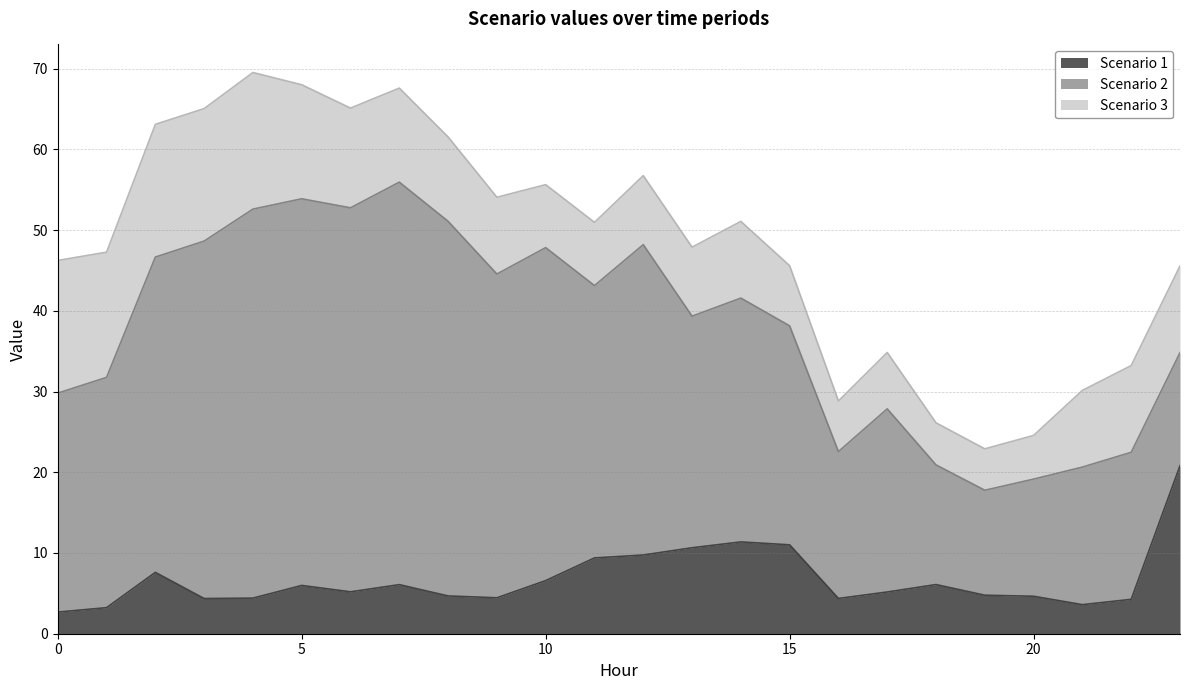

Reading left to right, extract all data points from this chart.

Scenario 1: 0=2.7	1=3.2	2=7.6	3=4.4	4=4.4	5=6.0	6=5.2	7=6.1	8=4.7	9=4.5	10=6.6	11=9.4	12=9.8	13=10.7	14=11.4	15=11.0	16=4.4	17=5.2	18=6.1	19=4.8	20=4.6	21=3.6	22=4.3	23=20.8
Scenario 2: 0=27.1	1=28.5	2=39.0	3=44.3	4=48.2	5=47.9	6=47.6	7=49.9	8=46.4	9=40.1	10=41.2	11=33.7	12=38.4	13=28.7	14=30.2	15=27.1	16=18.2	17=22.7	18=14.8	19=13.0	20=14.5	21=17.0	22=18.2	23=14.0
Scenario 3: 0=16.4	1=15.5	2=16.4	3=16.4	4=16.9	5=14.1	6=12.3	7=11.7	8=10.4	9=9.5	10=7.8	11=7.8	12=8.6	13=8.6	14=9.5	15=7.5	16=6.3	17=7.0	18=5.2	19=5.1	20=5.4	21=9.5	22=10.7	23=10.7